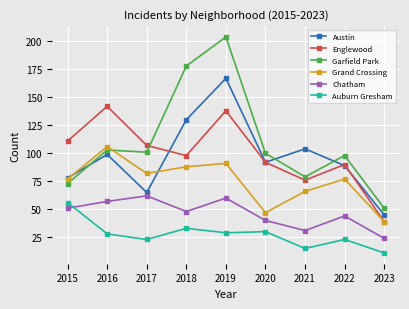

True or false: Chatham and Englewood intersect in this chart.

False